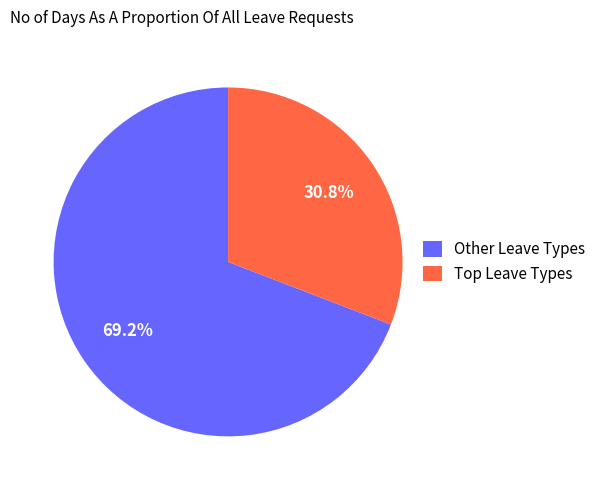

Does Other Leave Types represent more than half of the total?

Yes